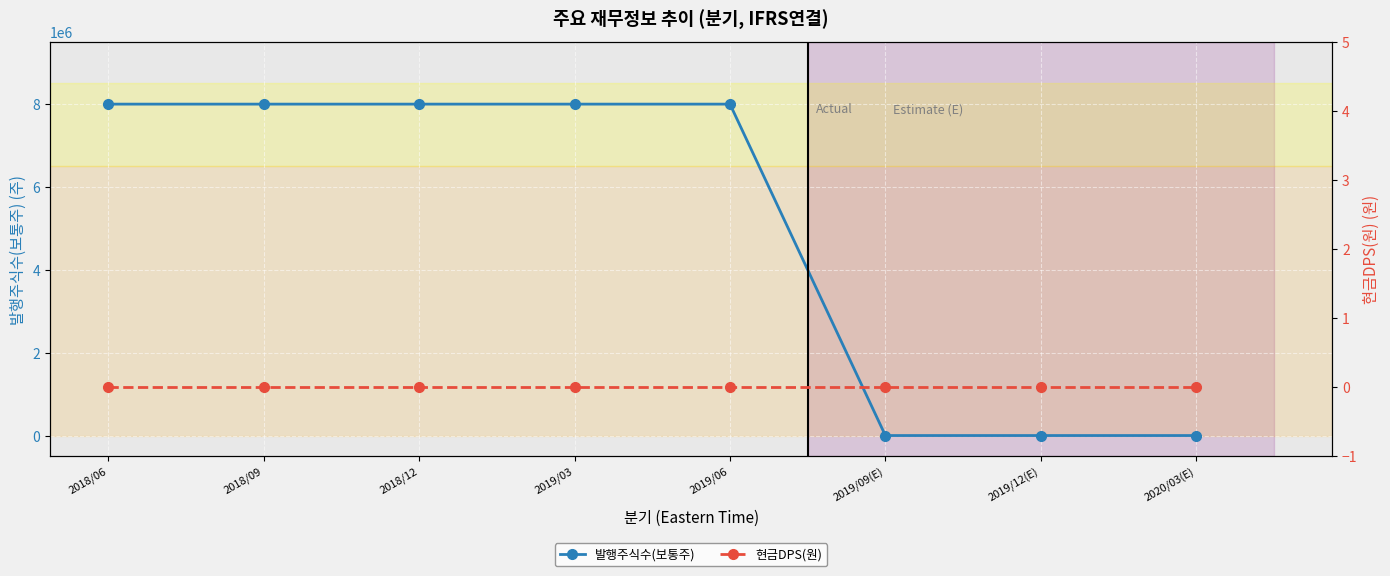

True or false: 현금DPS(원) and 발행주식수(보통주) intersect in this chart.

False